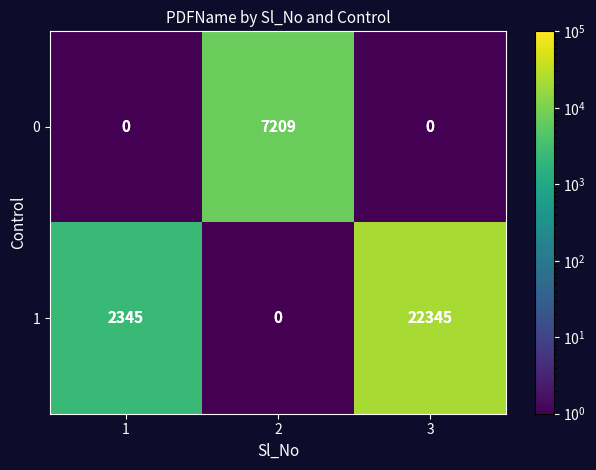

What is the sum of the 0 values at 2 and 3?

7209